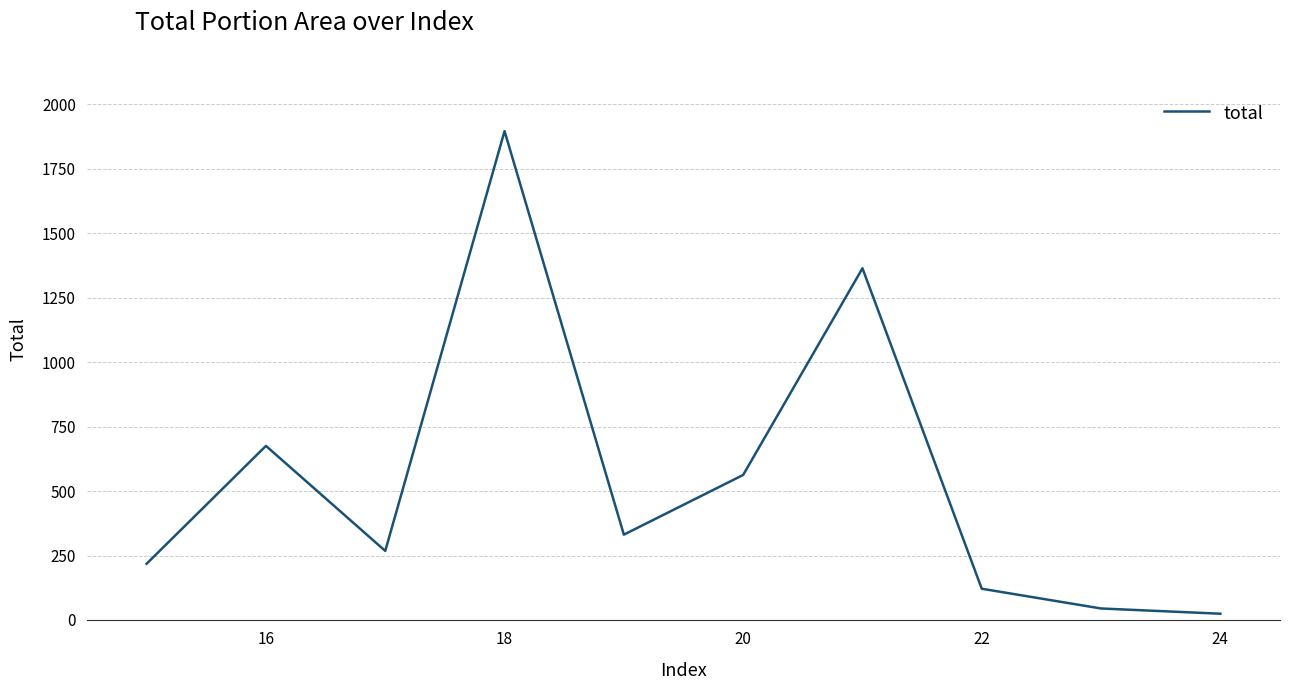

What is the difference between the maximum and minimum values?

1871.6